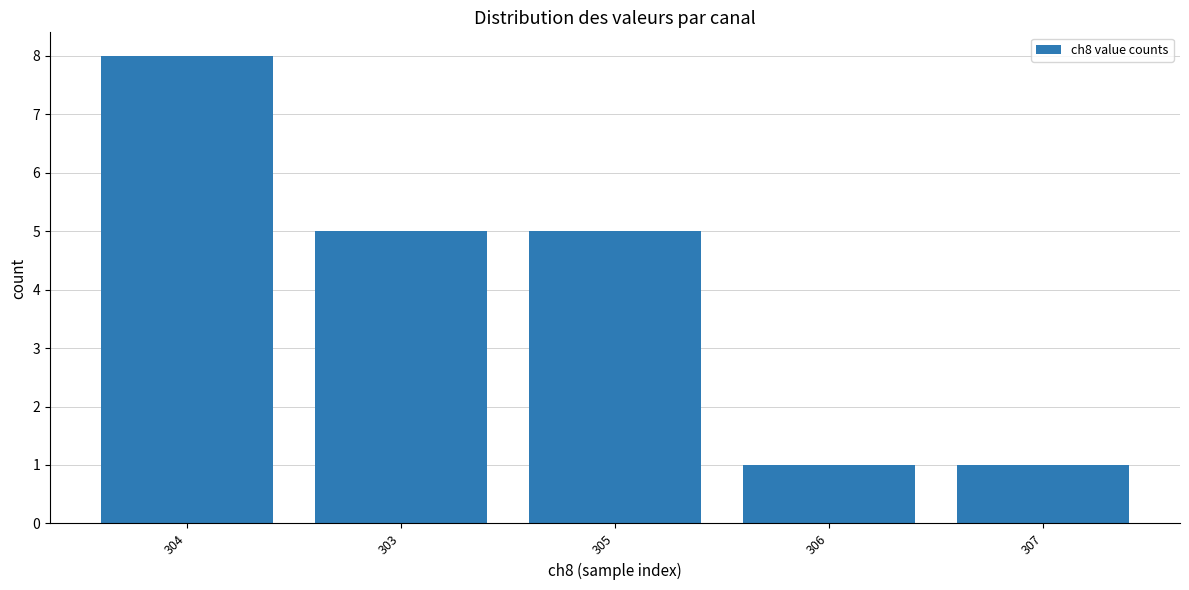

What is the approximate value at 304?

8